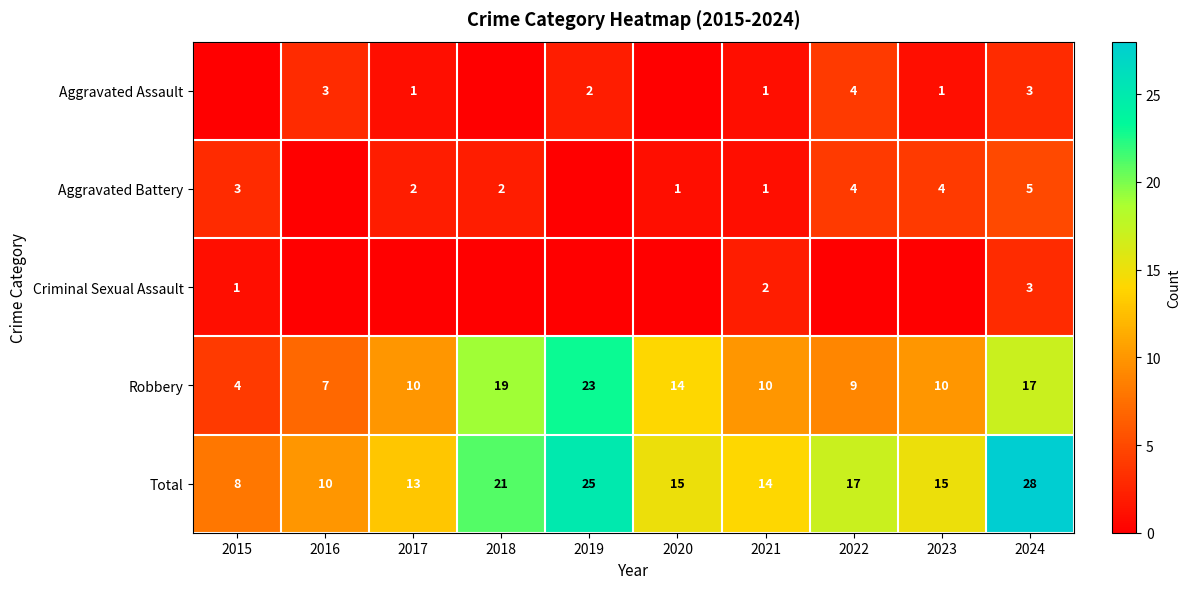

What is the difference between the second highest and second lowest values in the Total series?

15